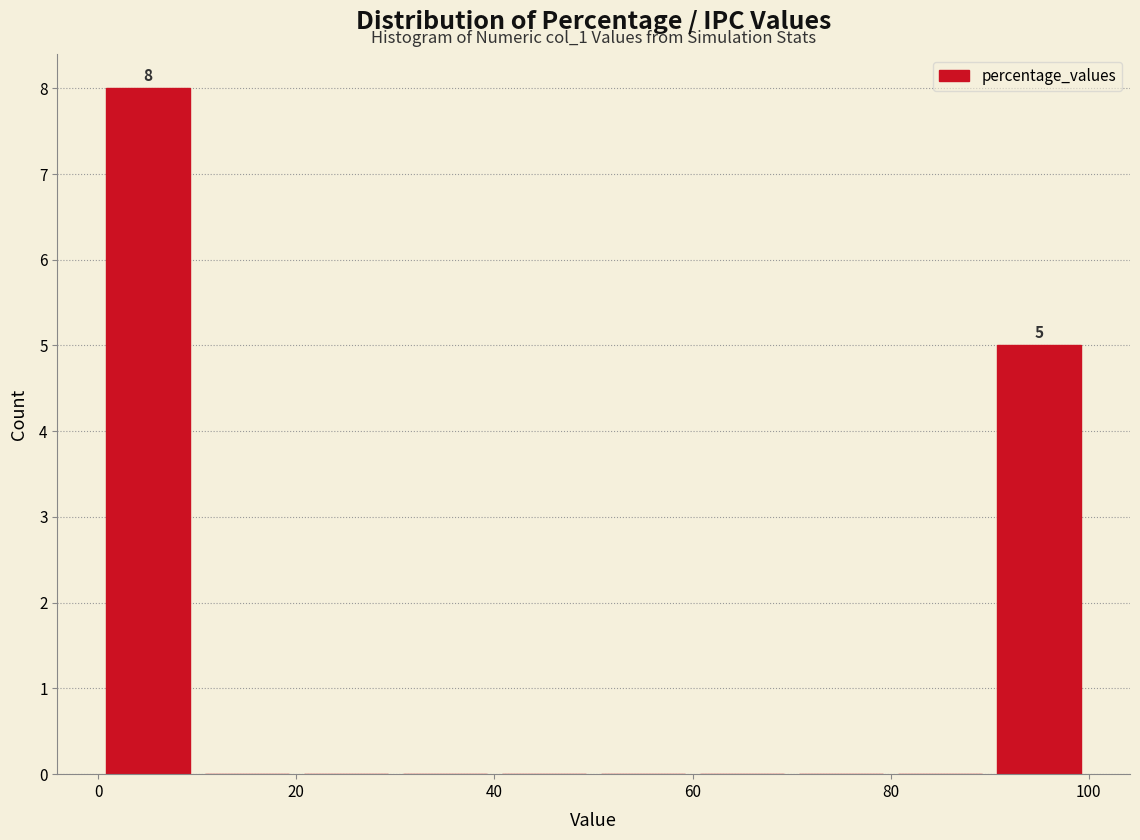

Over which range of the x-axis is the bar tallest?

0 to 10